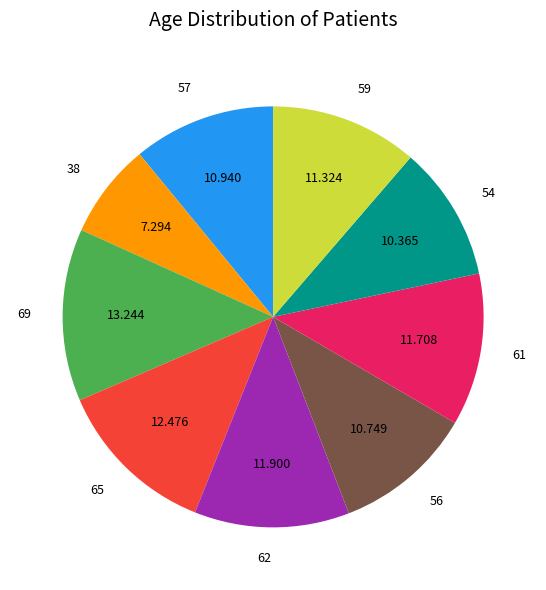

Does any single category account for the majority?

No